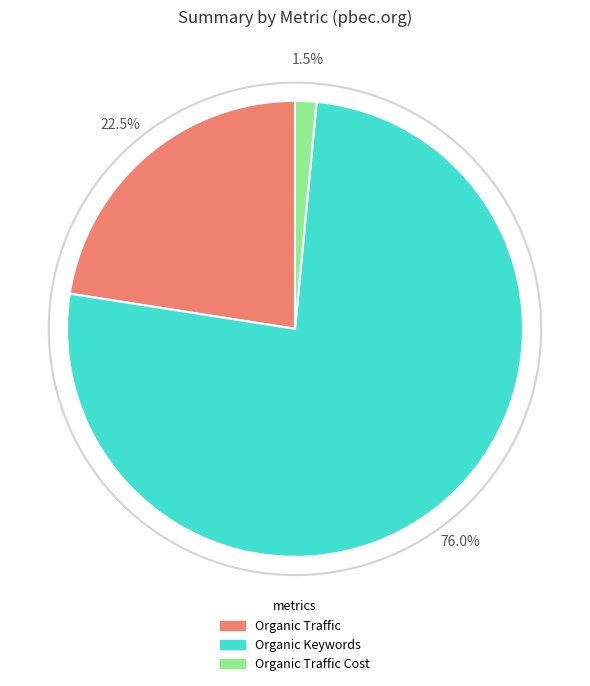

Do Organic Traffic Cost and Organic Keywords together represent more than half of the pie?

Yes